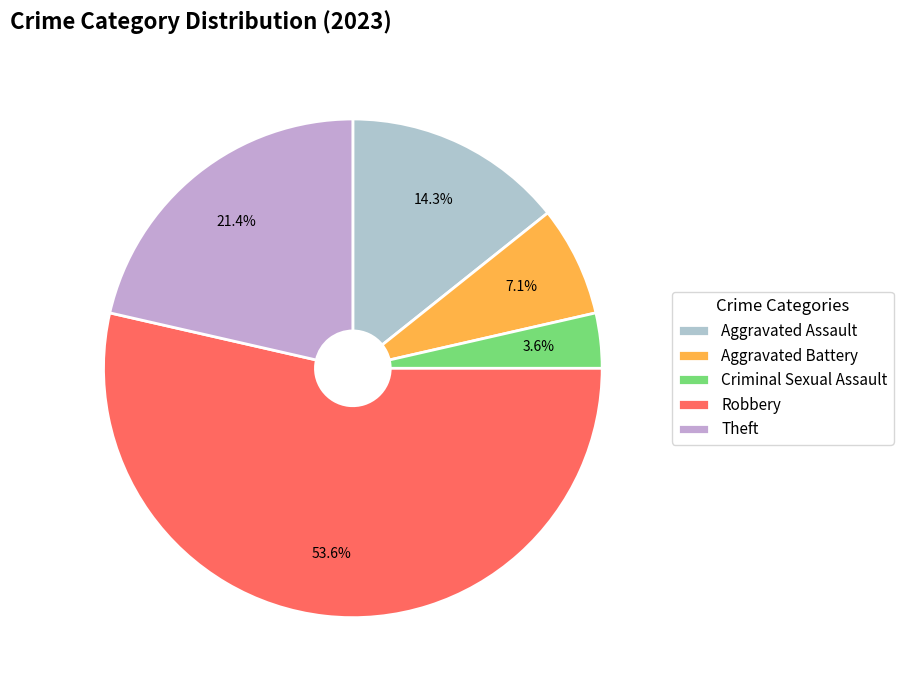

Rank the categories by value from highest to lowest.

Robbery, Theft, Aggravated Assault, Aggravated Battery, Criminal Sexual Assault